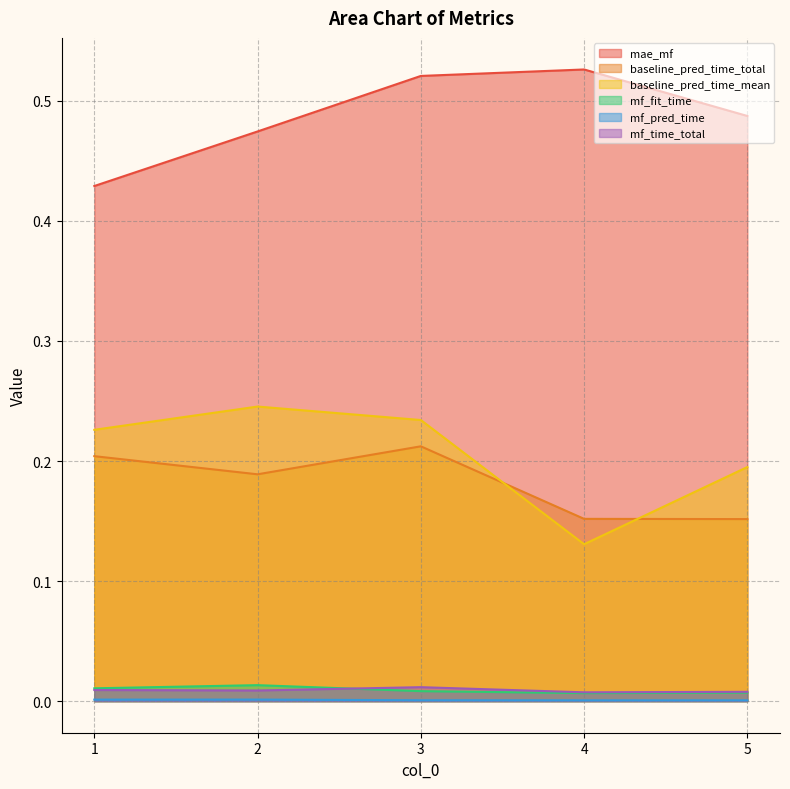

True or false: baseline_pred_time_mean has a value of 0.2 at 2.

True